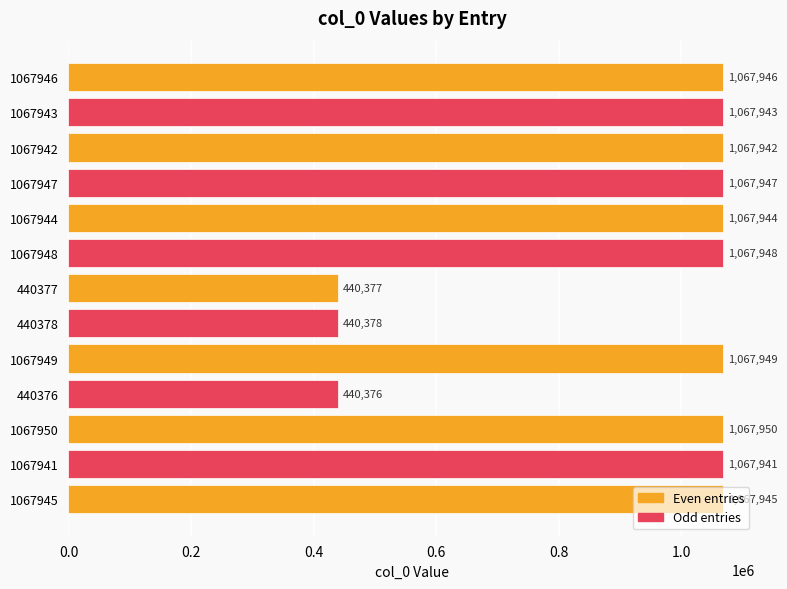

What is the difference between the values at 1067948 and 440378?

627570